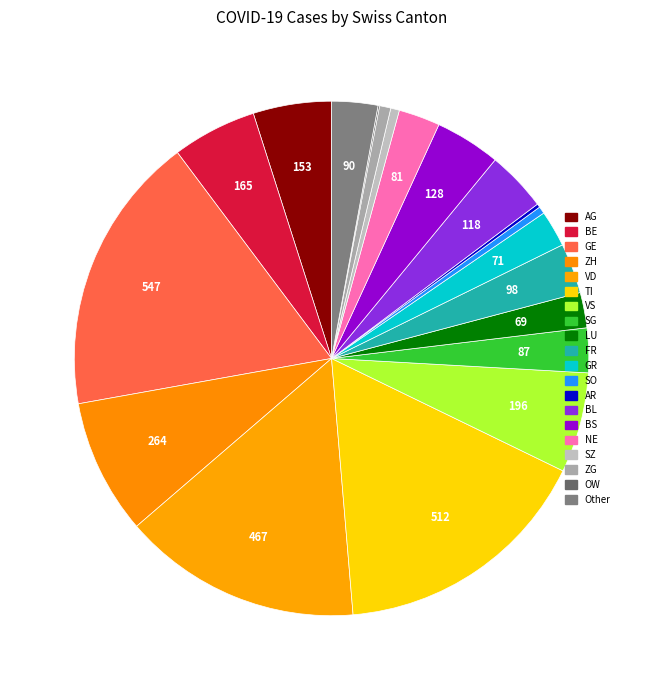

Approximately how many times larger is the value at SO compared to OW?

4.7